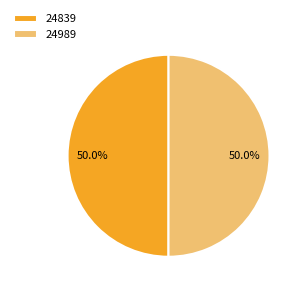

What percentage is NOT represented by 24989?

50.0%